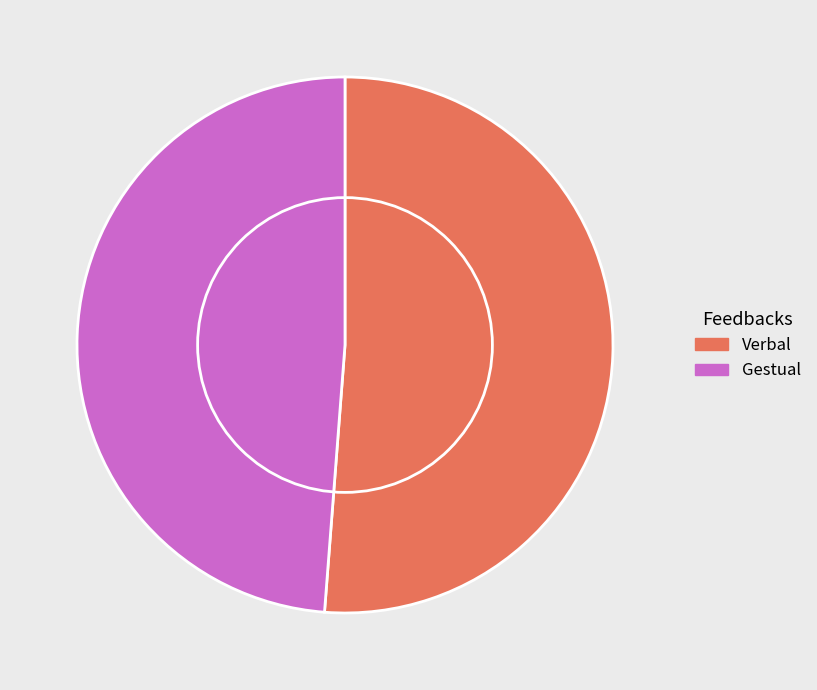

Rank the categories by value from lowest to highest.

Gestual, Verbal